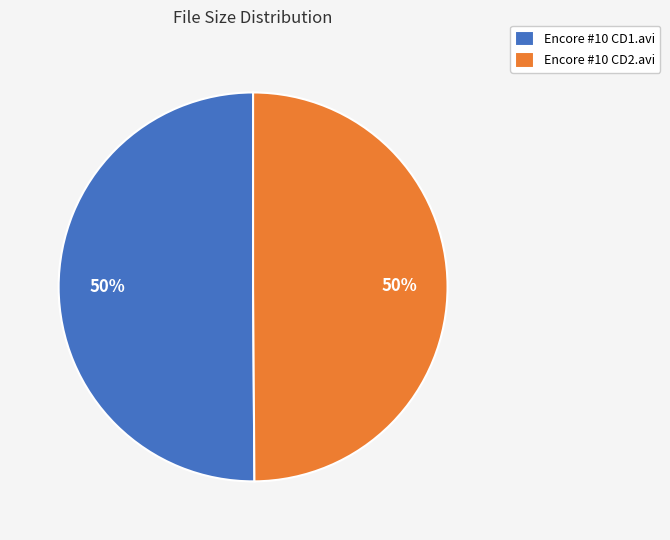

Is it true that Encore #10 CD1.avi is 42% of the pie?

False